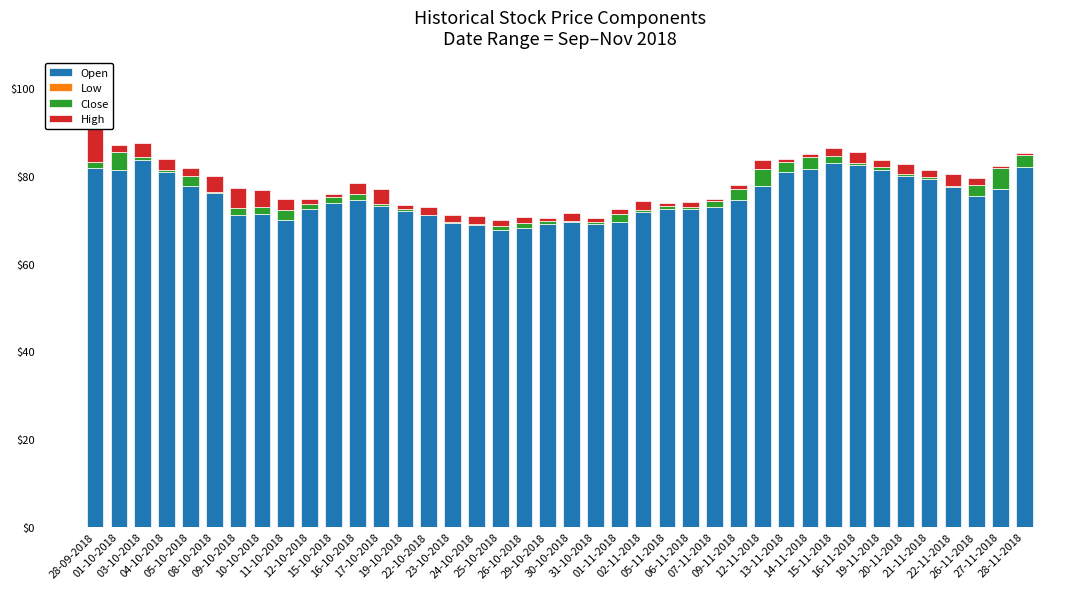

How many bars are there in each group?

4